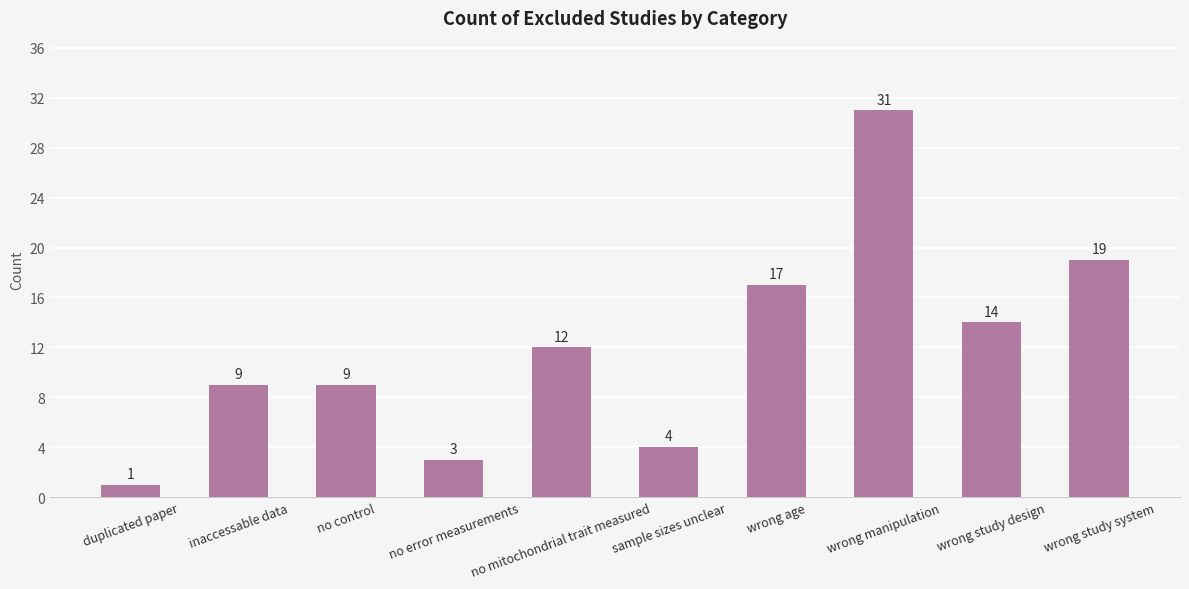

Reading left to right, list all the values displayed in this chart.

duplicated paper=1	inaccessable data=9	no control=9	no error measurements=3	no mitochondrial trait measured=12	sample sizes unclear=4	wrong age=17	wrong manipulation=31	wrong study design=14	wrong study system=19